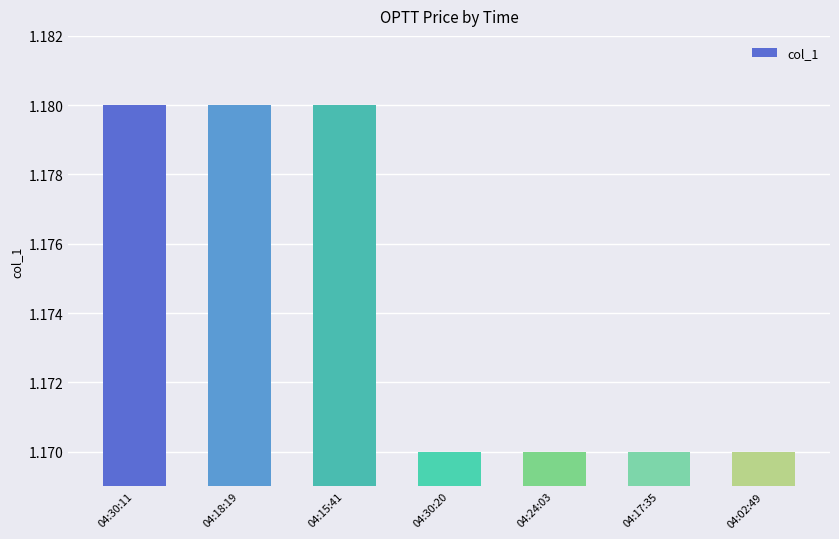

What position from the left is 04:24:03?

5